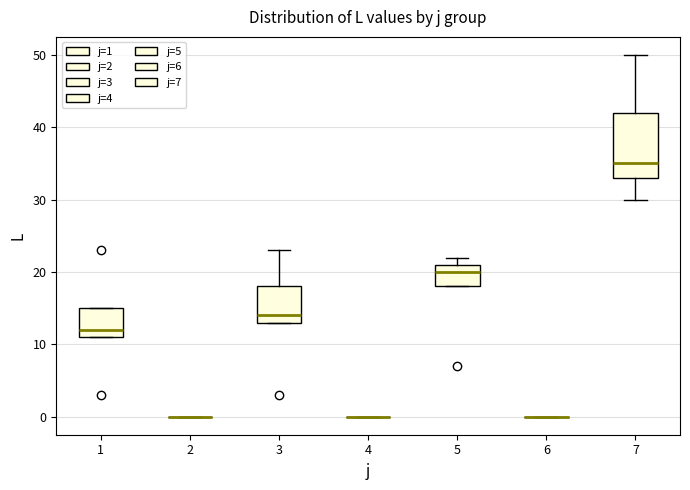

Reading left to right, transcribe this box plot: for each box, give where its median line is, the range the box spans, and where its two whiskers end, as read against the y-axis. The values are not printed on the chart, so give them approximately, as read against the axis.

1: median 12, box 11 to 15, whiskers 11 to 15
2: box collapsed to a line at 0, whiskers 0 to 0
3: median 14, box 13 to 18, whiskers 13 to 23
4: box collapsed to a line at 0, whiskers 0 to 0
5: median 20, box 18 to 21, whiskers 18 to 22
6: box collapsed to a line at 0, whiskers 0 to 0
7: median 35, box 33 to 42, whiskers 30 to 50